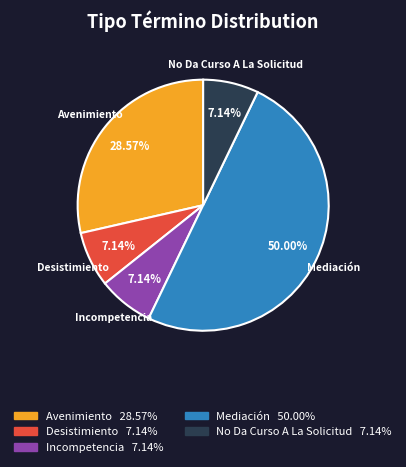

True or false: No Da Curso A La Solicitud accounts for 7% of the total.

True